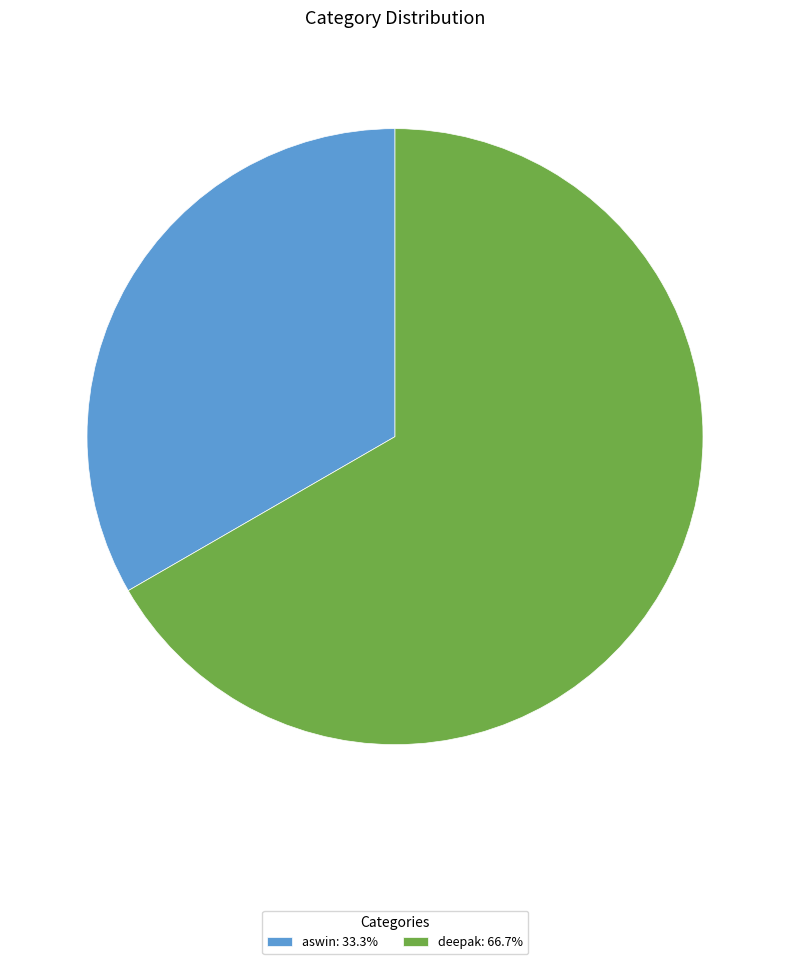

What is the ratio of the value at deepak: 66.7% to the value at aswin: 33.3%?

2.0